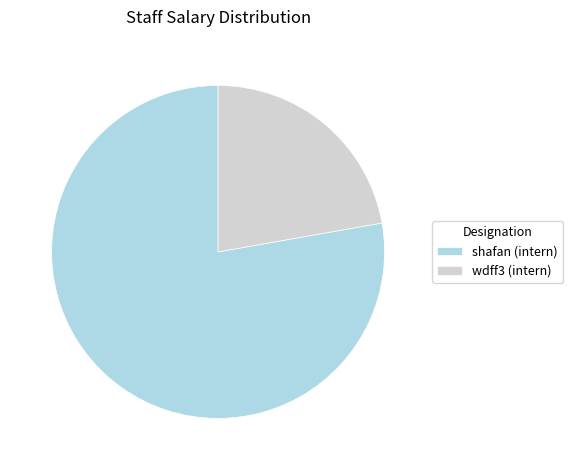

How many slices are in this pie chart?

2